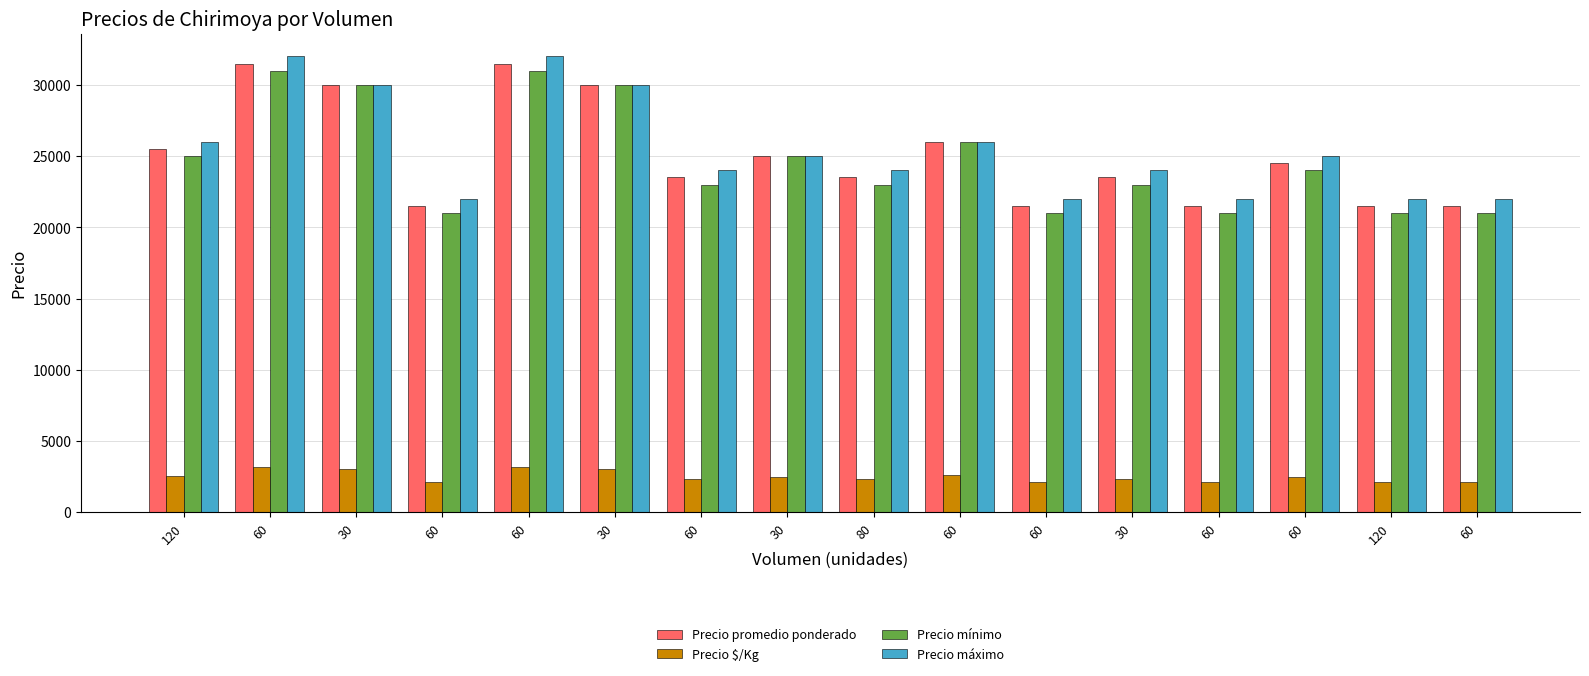

What is the maximum value shown in the chart?

32000